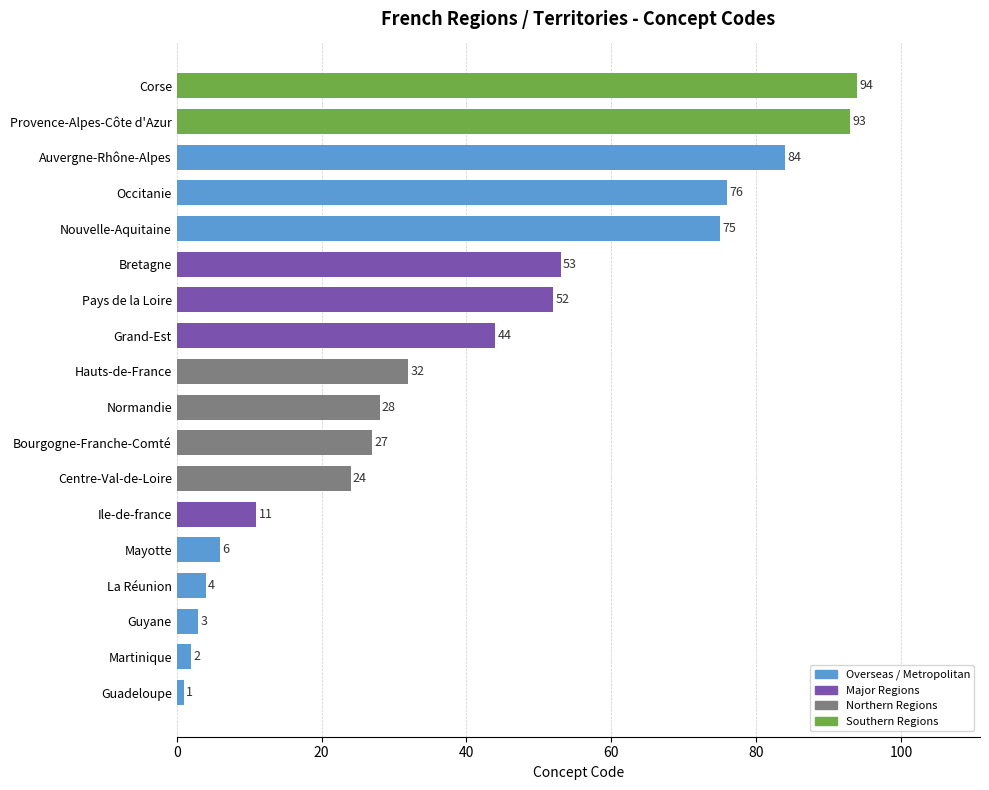

How many values are below 32?

9